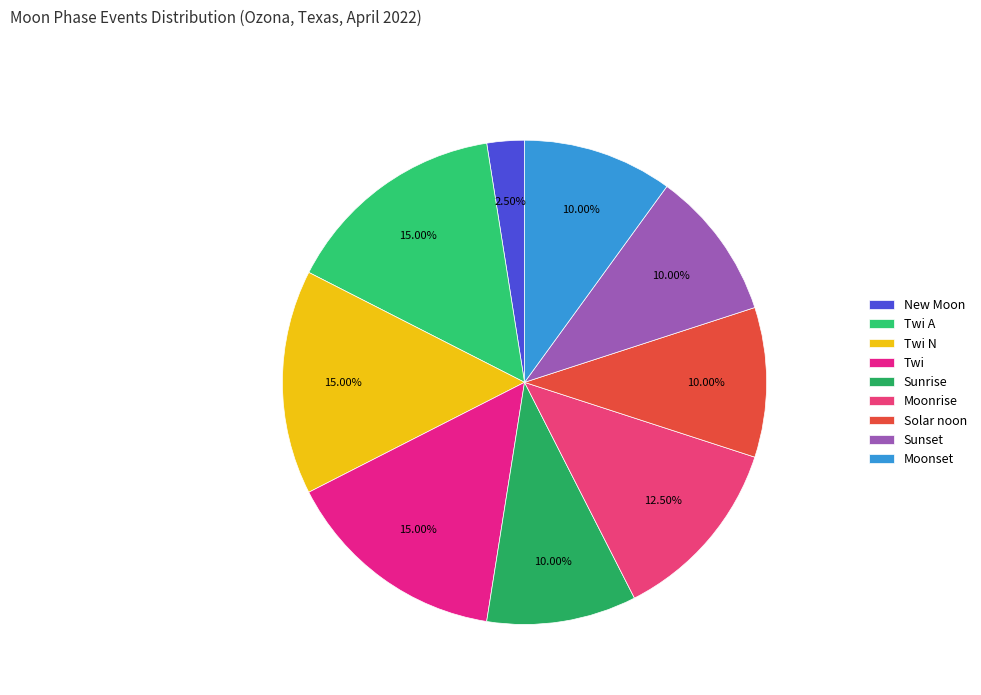

Do Sunrise and Moonset together represent more than half of the pie?

No